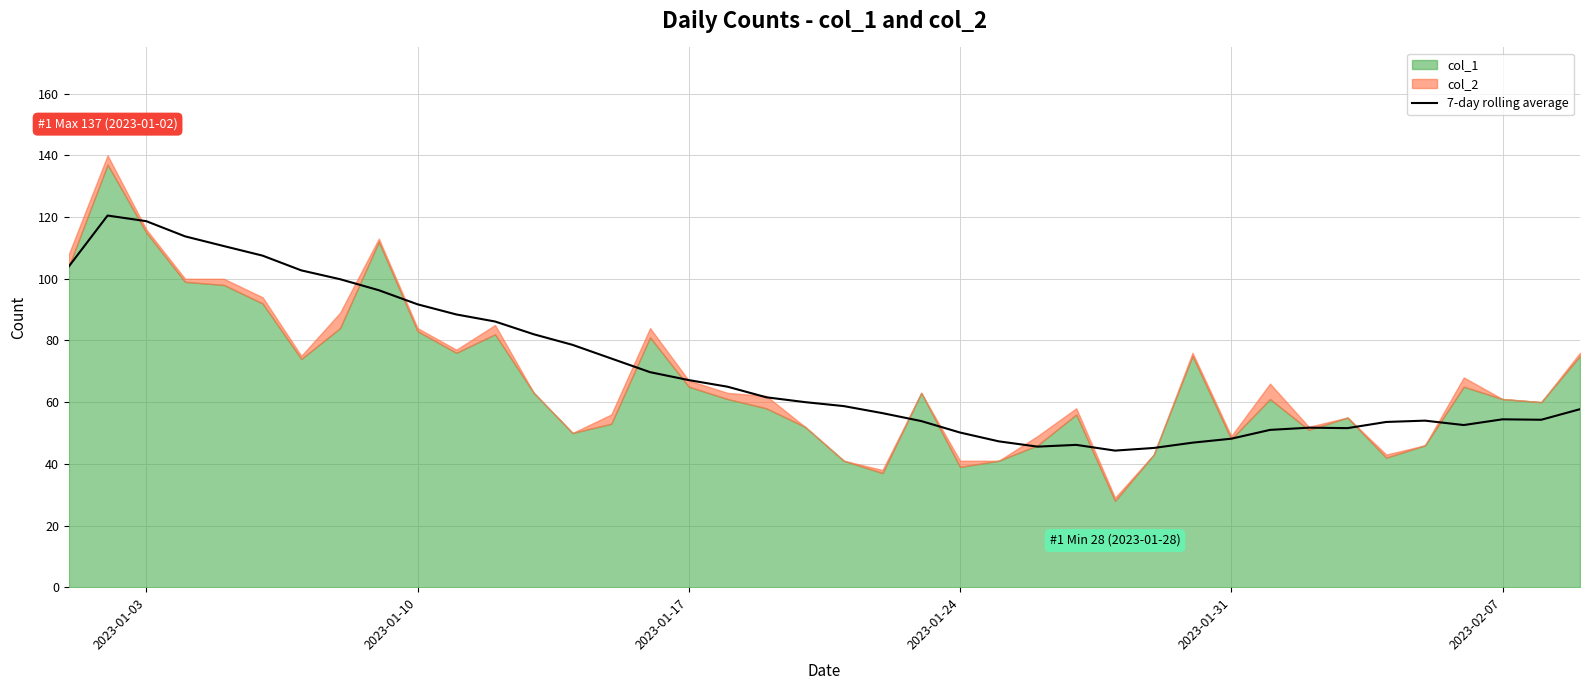

The value of 7-day rolling average at 2023-01-03 is 37.7. True or false?

False